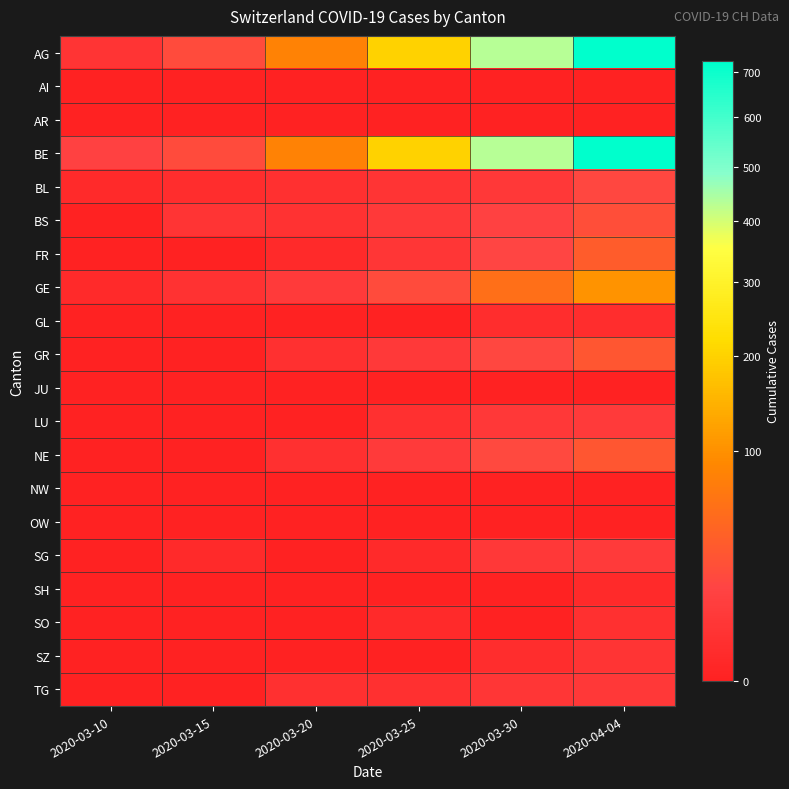

Reading left to right, list all the values displayed in this chart.

AG: 2020-03-10=5	2020-03-15=22	2020-03-20=81	2020-03-25=199	2020-03-30=430	2020-04-04=726
AI: 2020-03-10=0	2020-03-15=0	2020-03-20=0	2020-03-25=0	2020-03-30=0	2020-04-04=0
AR: 2020-03-10=0	2020-03-15=0	2020-03-20=0	2020-03-25=0	2020-03-30=0	2020-04-04=0
BE: 2020-03-10=14	2020-03-15=22	2020-03-20=81	2020-03-25=199	2020-03-30=430	2020-04-04=726
BL: 2020-03-10=1	2020-03-15=2	2020-03-20=3	2020-03-25=5	2020-03-30=7	2020-04-04=19
BS: 2020-03-10=0	2020-03-15=5	2020-03-20=4	2020-03-25=8	2020-03-30=15	2020-04-04=24
FR: 2020-03-10=0	2020-03-15=0	2020-03-20=1	2020-03-25=6	2020-03-30=17	2020-04-04=37
GE: 2020-03-10=1	2020-03-15=4	2020-03-20=9	2020-03-25=22	2020-03-30=57	2020-04-04=104
GL: 2020-03-10=0	2020-03-15=0	2020-03-20=0	2020-03-25=0	2020-03-30=2	2020-04-04=2
GR: 2020-03-10=0	2020-03-15=0	2020-03-20=3	2020-03-25=8	2020-03-30=19	2020-04-04=30
JU: 2020-03-10=0	2020-03-15=0	2020-03-20=0	2020-03-25=0	2020-03-30=0	2020-04-04=0
LU: 2020-03-10=0	2020-03-15=0	2020-03-20=0	2020-03-25=3	2020-03-30=7	2020-04-04=9
NE: 2020-03-10=0	2020-03-15=0	2020-03-20=3	2020-03-25=9	2020-03-30=20	2020-04-04=30
NW: 2020-03-10=0	2020-03-15=0	2020-03-20=0	2020-03-25=0	2020-03-30=0	2020-04-04=0
OW: 2020-03-10=0	2020-03-15=0	2020-03-20=0	2020-03-25=0	2020-03-30=0	2020-04-04=0
SG: 2020-03-10=0	2020-03-15=1	2020-03-20=0	2020-03-25=1	2020-03-30=7	2020-04-04=9
SH: 2020-03-10=0	2020-03-15=0	2020-03-20=0	2020-03-25=0	2020-03-30=0	2020-04-04=1
SO: 2020-03-10=0	2020-03-15=0	2020-03-20=0	2020-03-25=1	2020-03-30=0	2020-04-04=3
SZ: 2020-03-10=0	2020-03-15=0	2020-03-20=0	2020-03-25=0	2020-03-30=2	2020-04-04=5
TG: 2020-03-10=0	2020-03-15=0	2020-03-20=3	2020-03-25=3	2020-03-30=6	2020-04-04=7